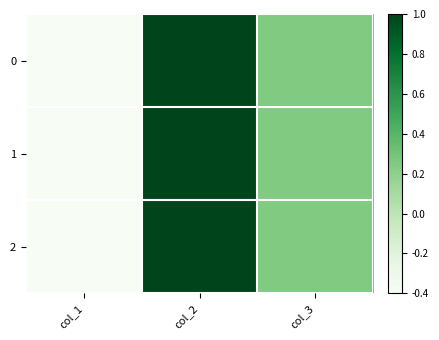

At col_3, list the series in order from largest to smallest.

0, 1, 2